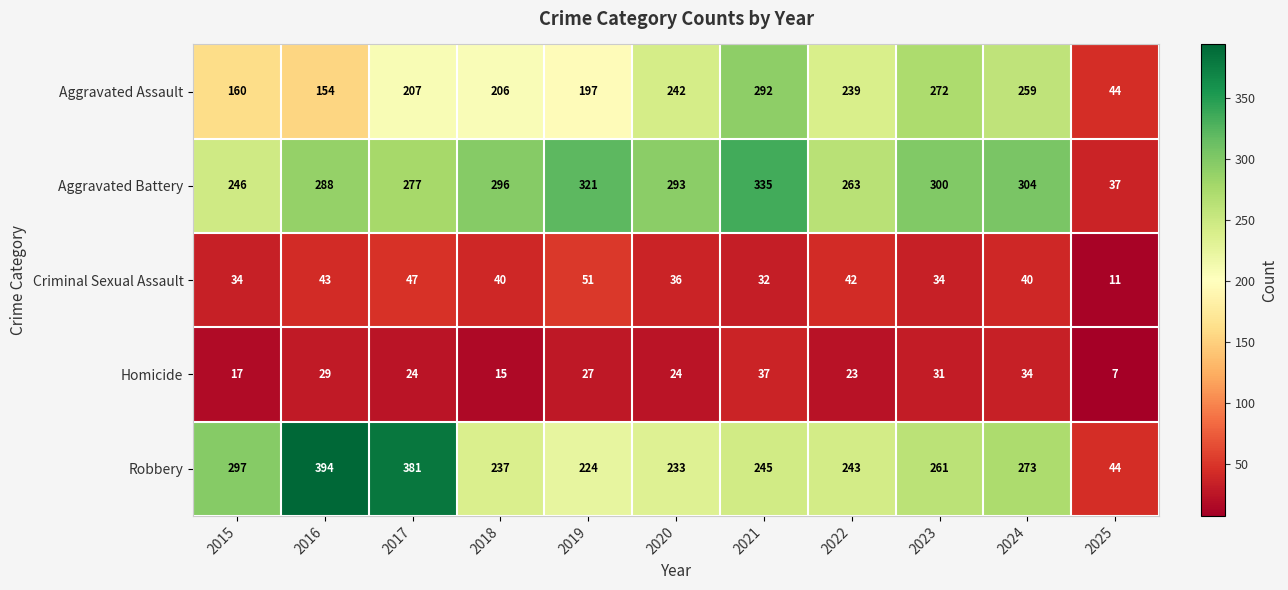

What is the average value of the Robbery series?

257